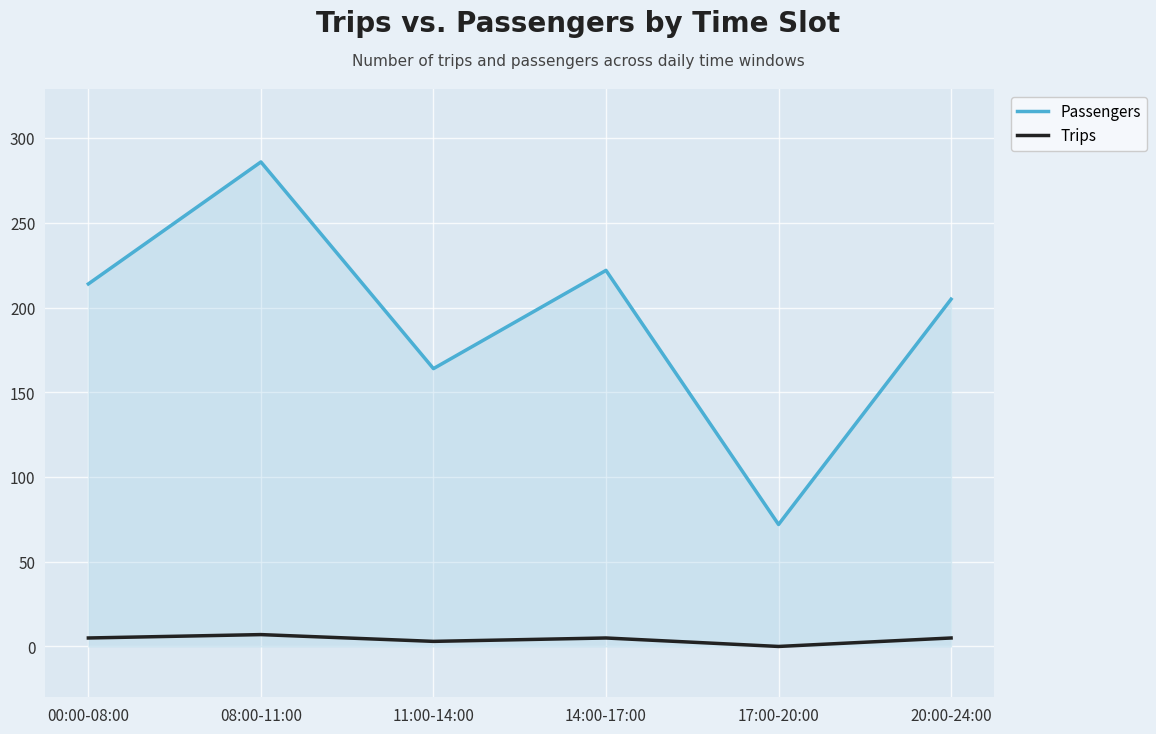

What is the total value across all series at 14:00-17:00?

227